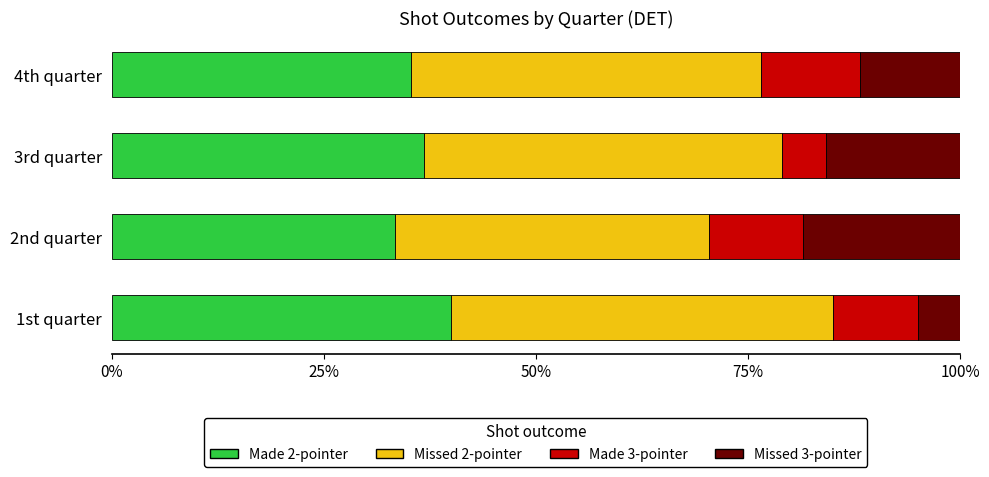

What is the total value across all series at 3rd quarter?

100.0